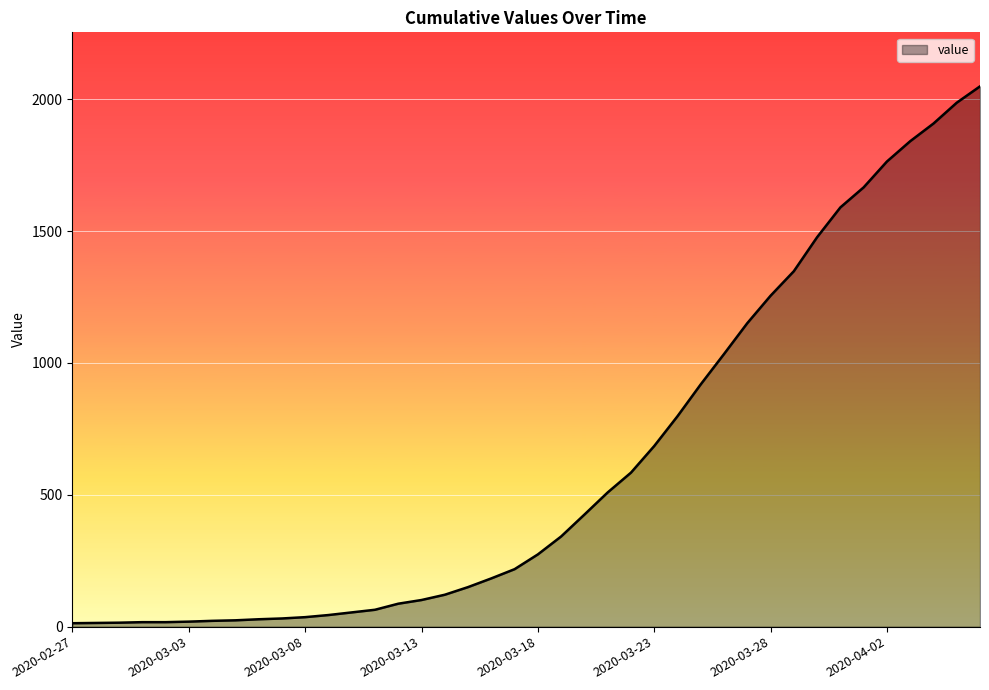

What is the difference between the maximum and minimum values?

2036